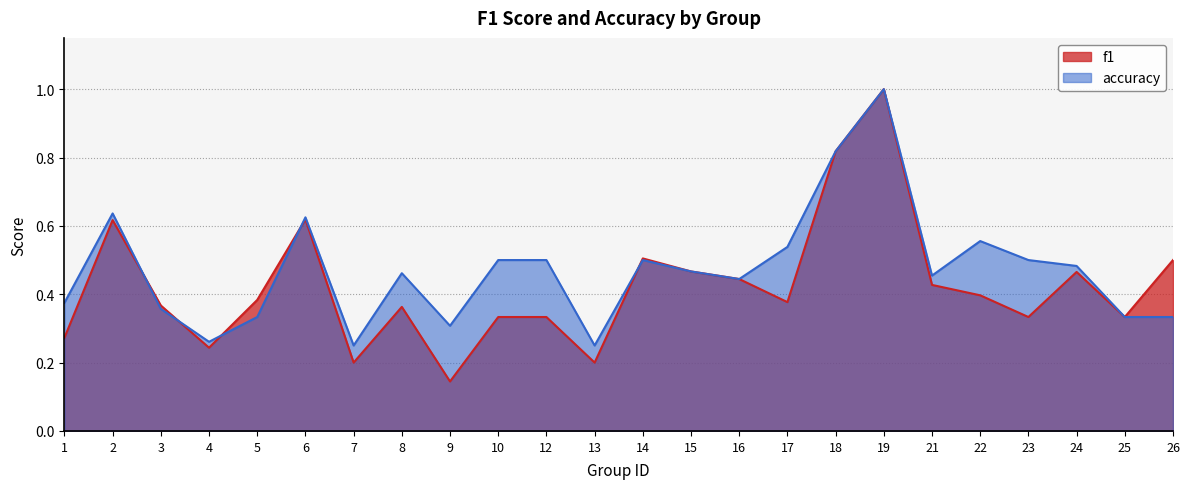

How many interior local valleys does the accuracy series have?

6